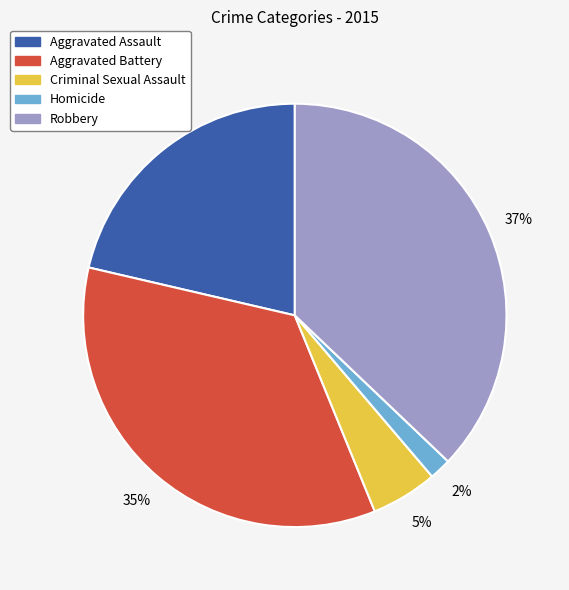

Which slice is the smallest?

Homicide